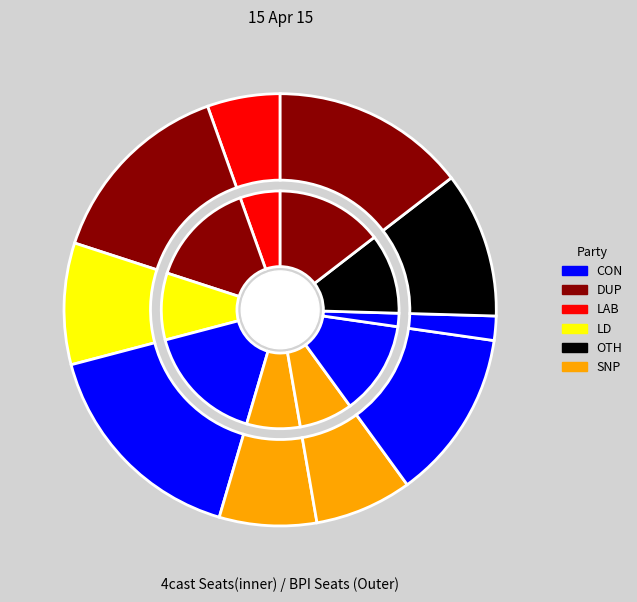

Combined, do 7 and 8 account for over 50%?

No